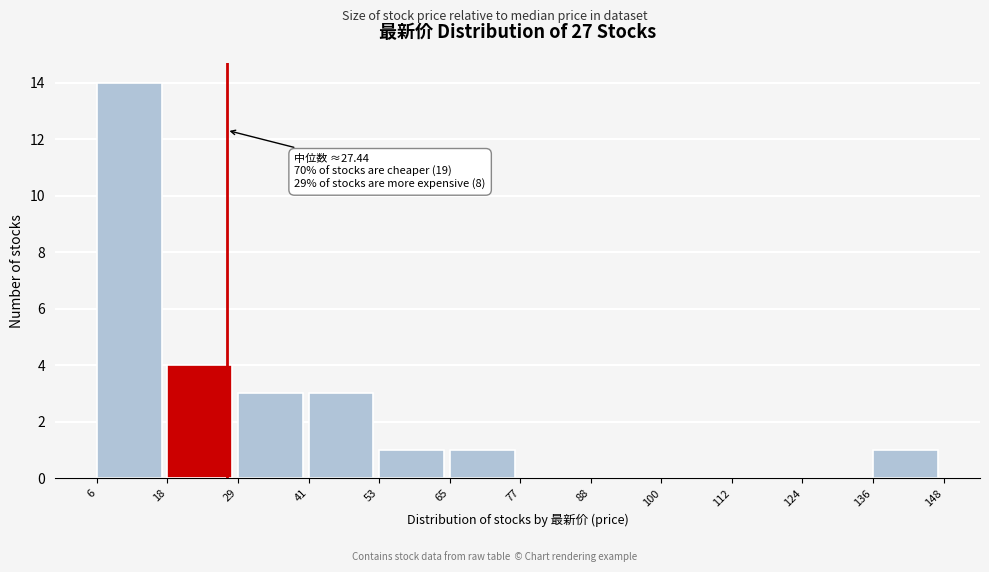

Over which range of the x-axis is the bar tallest?

6 to 18